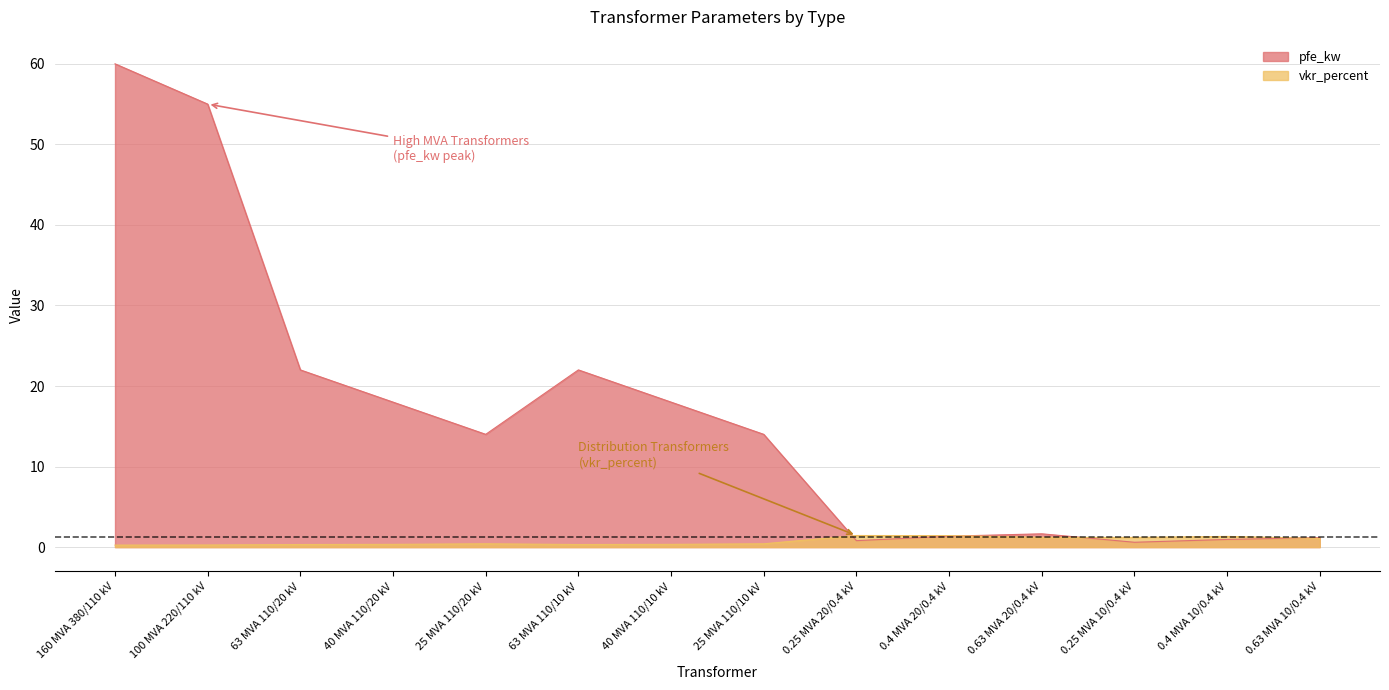

Reading left to right, list all the values displayed in this chart.

pfe_kw: 160 MVA 380/110 kV=60.0	100 MVA 220/110 kV=55.0	63 MVA 110/20 kV=22.0	40 MVA 110/20 kV=18.0	25 MVA 110/20 kV=14.0	63 MVA 110/10 kV=22.0	40 MVA 110/10 kV=18.0	25 MVA 110/10 kV=14.0	0.25 MVA 20/0.4 kV=0.8	0.4 MVA 20/0.4 kV=1.4	0.63 MVA 20/0.4 kV=1.6	0.25 MVA 10/0.4 kV=0.6	0.4 MVA 10/0.4 kV=0.9	0.63 MVA 10/0.4 kV=1.2
vkr_percent: 160 MVA 380/110 kV=0.2	100 MVA 220/110 kV=0.3	63 MVA 110/20 kV=0.3	40 MVA 110/20 kV=0.3	25 MVA 110/20 kV=0.4	63 MVA 110/10 kV=0.3	40 MVA 110/10 kV=0.3	25 MVA 110/10 kV=0.4	0.25 MVA 20/0.4 kV=1.4	0.4 MVA 20/0.4 kV=1.4	0.63 MVA 20/0.4 kV=1.2	0.25 MVA 10/0.4 kV=1.2	0.4 MVA 10/0.4 kV=1.3	0.63 MVA 10/0.4 kV=1.1